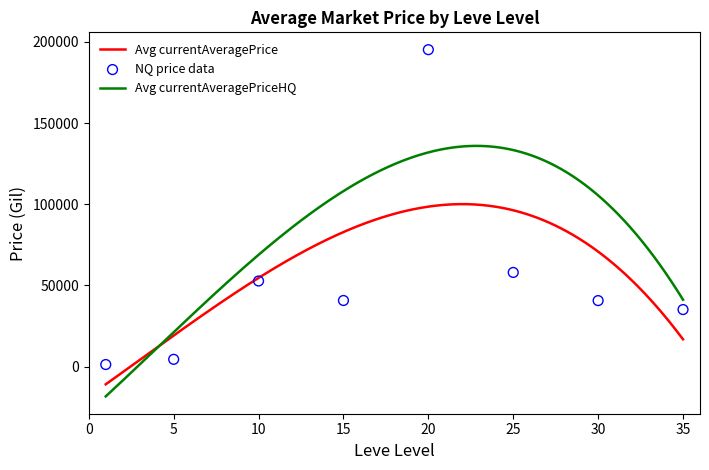

What is the change in value from 20 to 30?

-154567.8